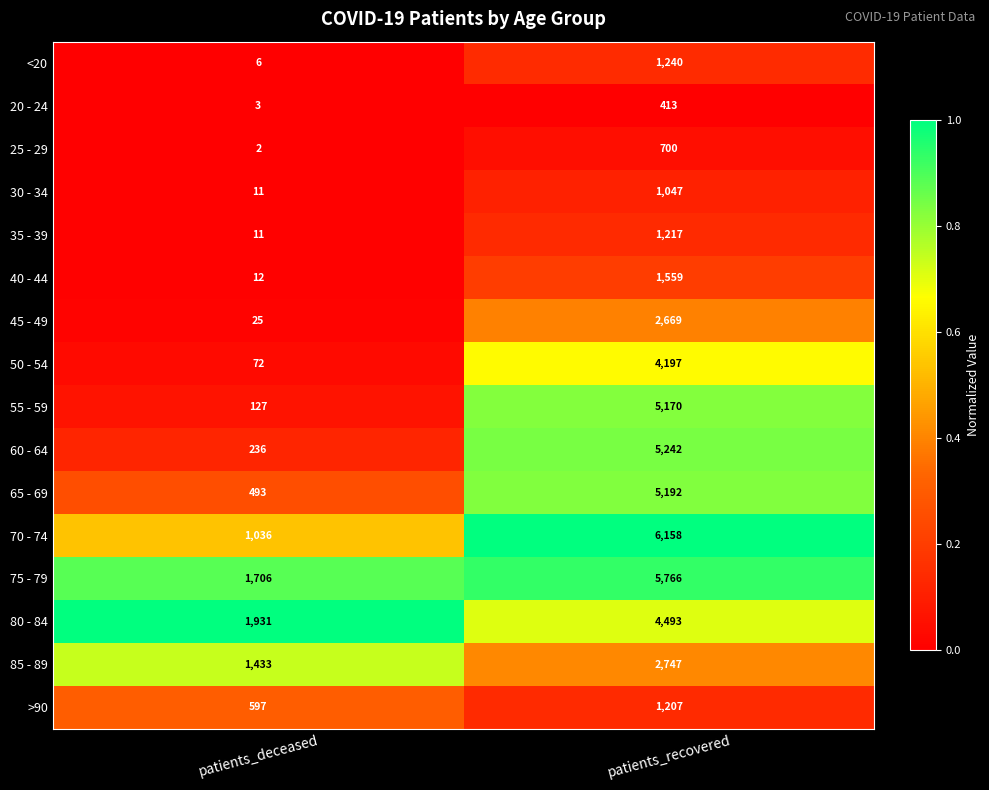

How many data points does each series have?

2